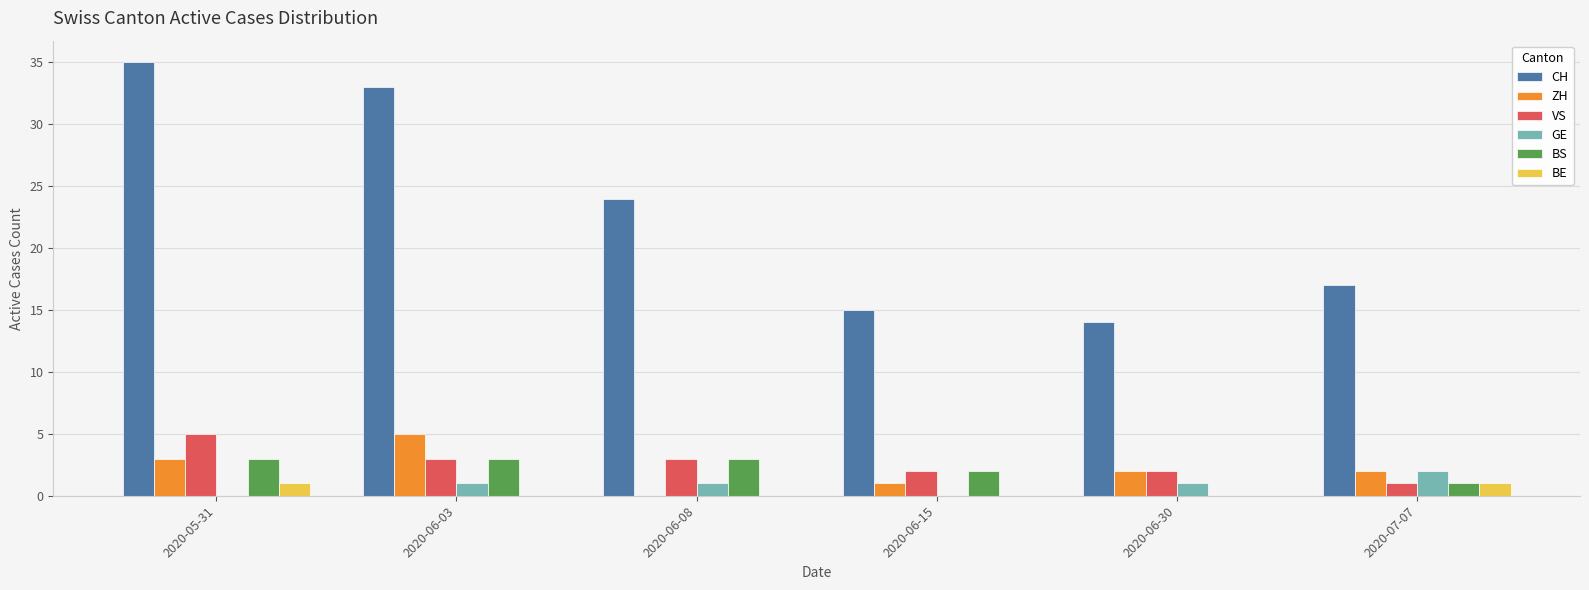

What is the sum of the VS values at 2020-06-30 and 2020-05-31?

7